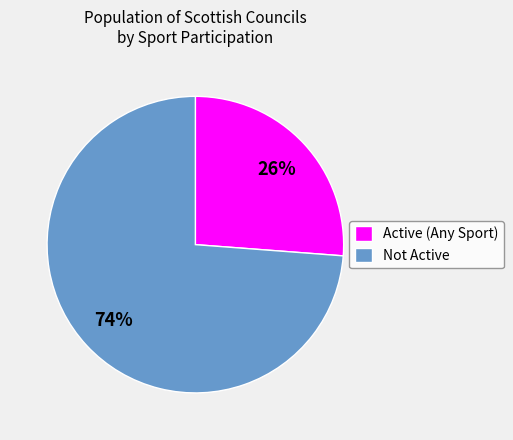

How many slices are in this pie chart?

2